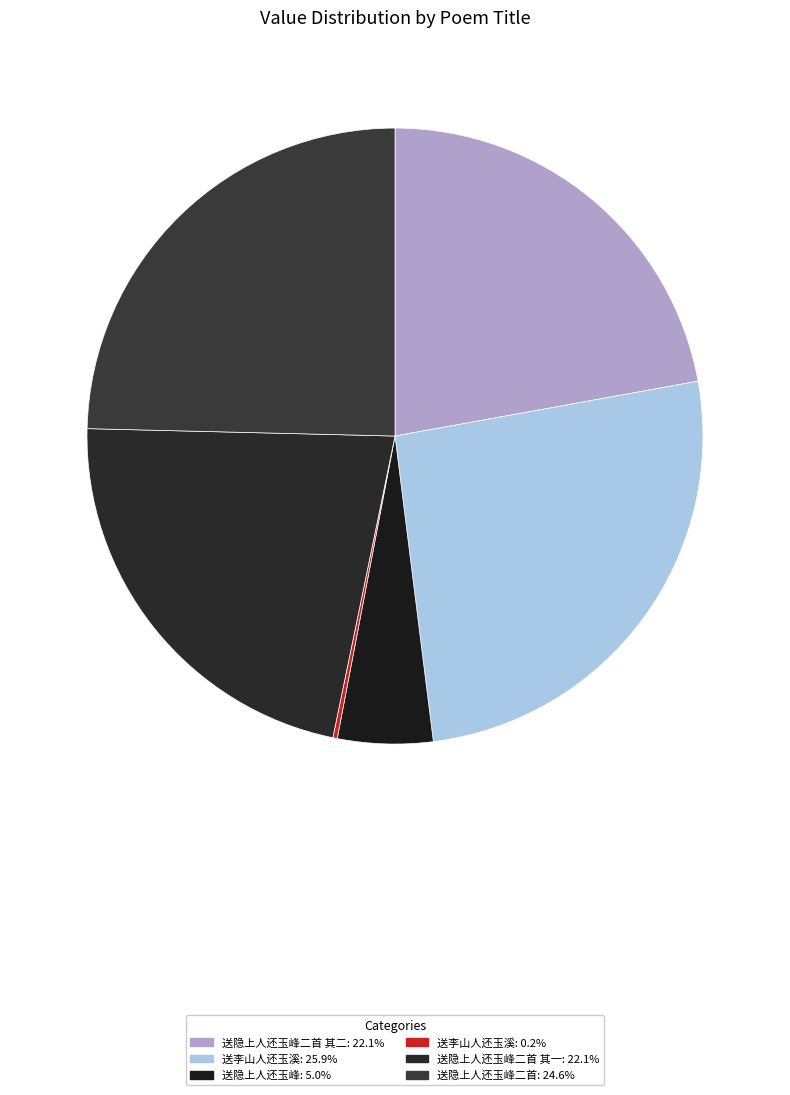

Rank the categories by value from highest to lowest.

送李山人还玉溪, 送隐上人还玉峰二首, 送隐上人还玉峰二首 其一, 送隐上人还玉峰二首 其二, 送隐上人还玉峰, 送李山人还玉溪